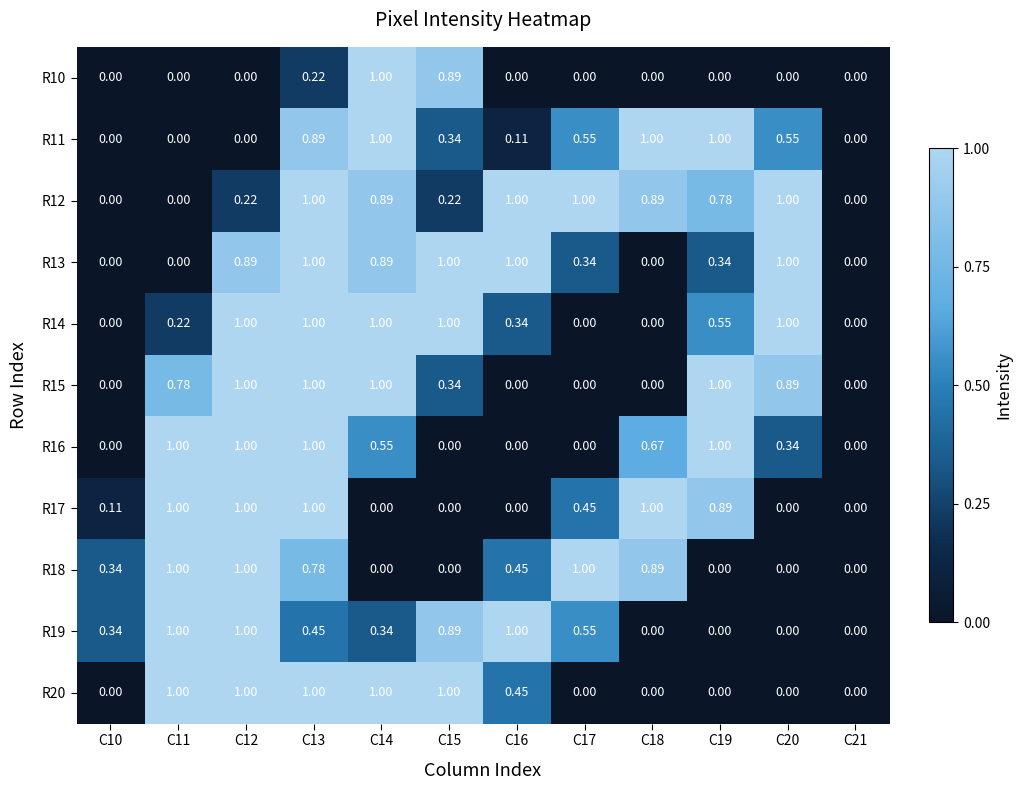

Is the value of R18 at C17 greater than the value of R10 at C20?

Yes